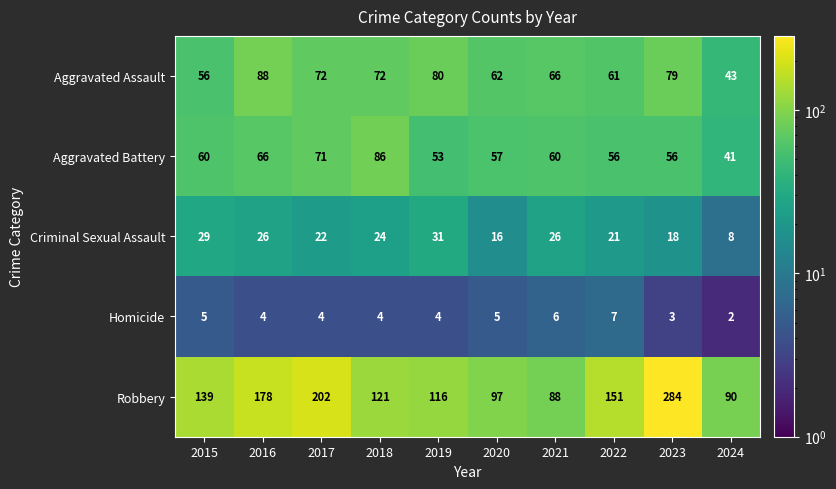

Rank the series at 2021 from lowest to highest value.

Homicide, Criminal Sexual Assault, Aggravated Battery, Aggravated Assault, Robbery